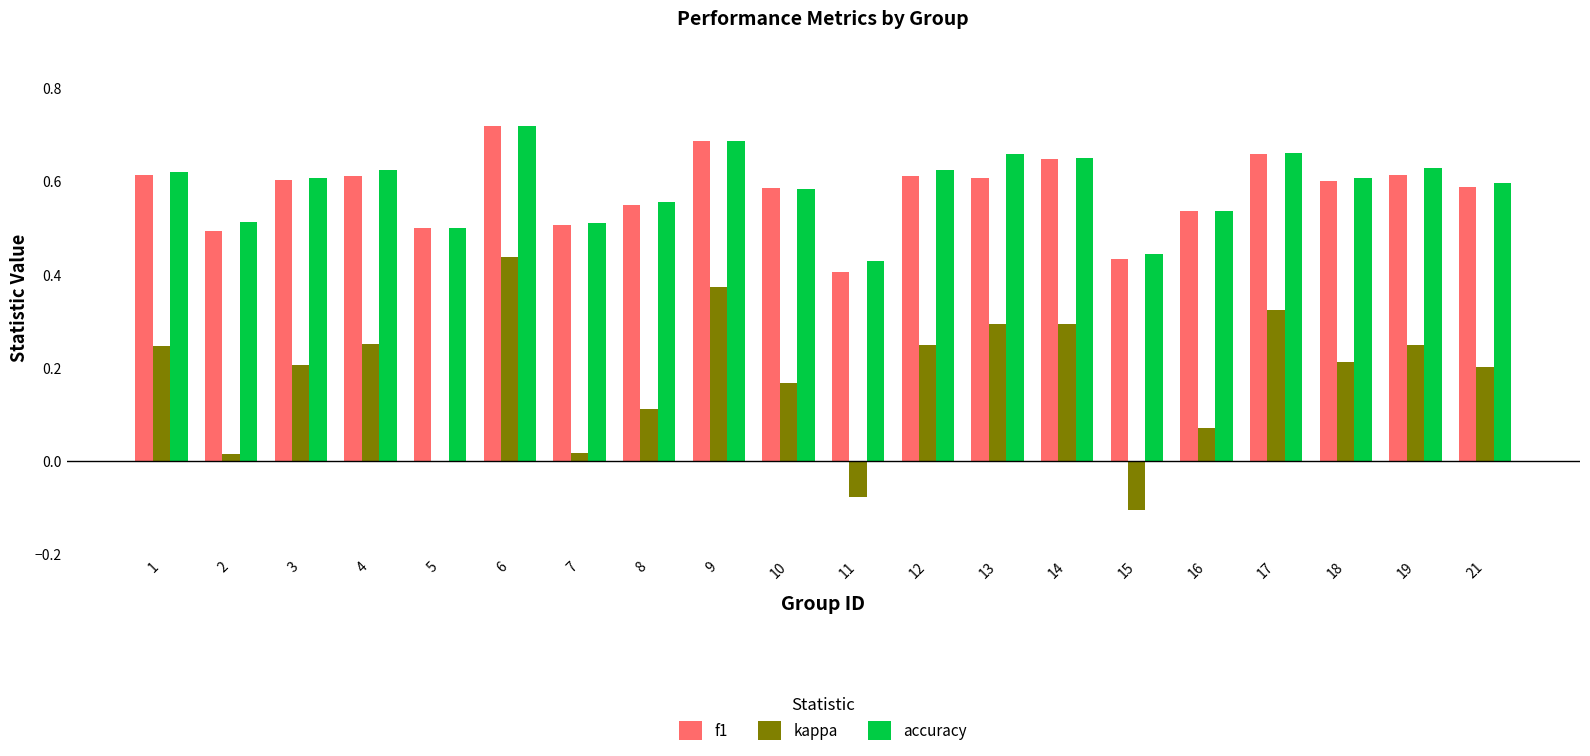

The accuracy series shows 0.3 at 13. True or false?

False